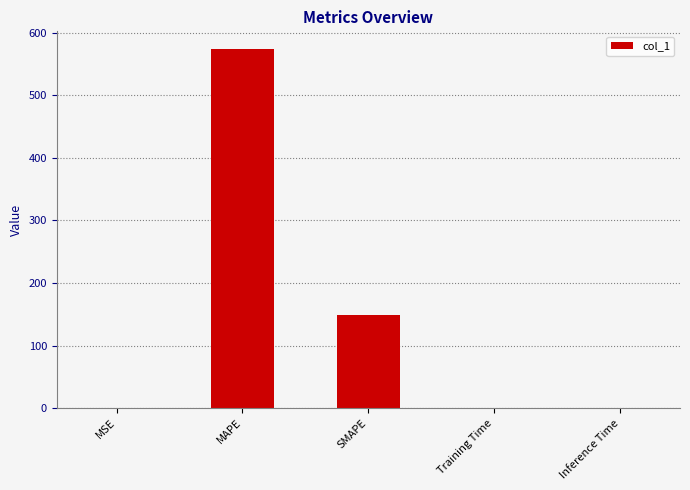

Approximately how many times larger is the value at SMAPE compared to MAPE?

0.3